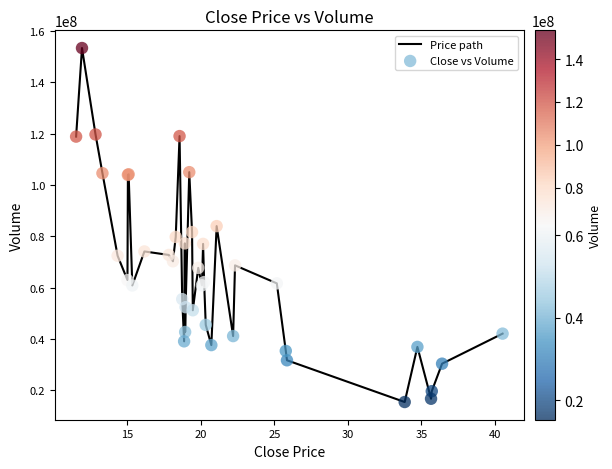

What is the maximum value shown in the chart?

153416668